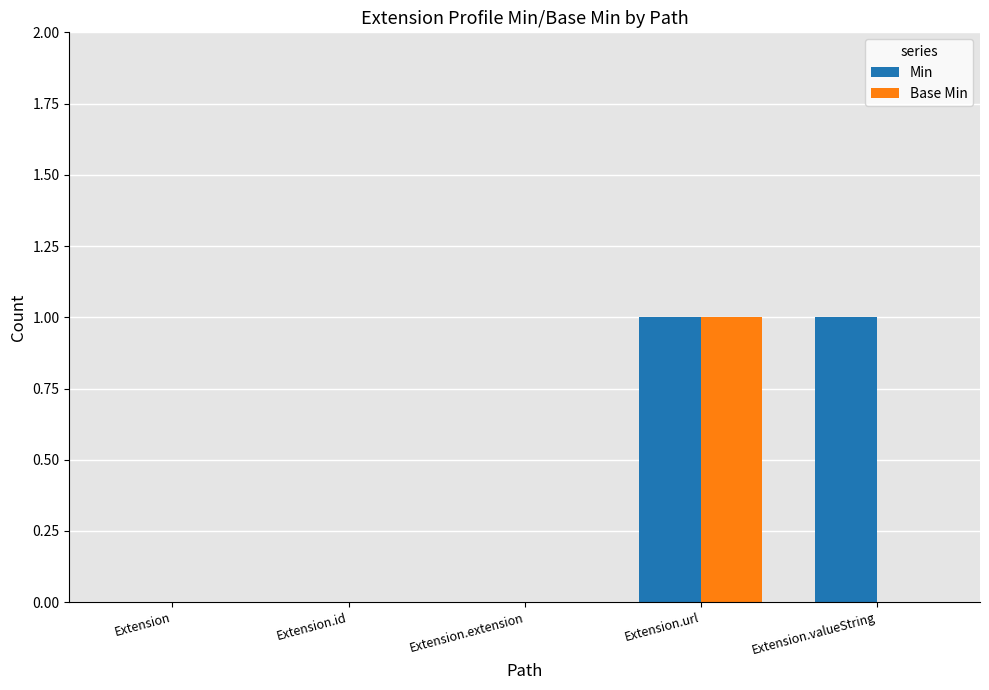

The Base Min series shows 1 at Extension.extension. True or false?

False